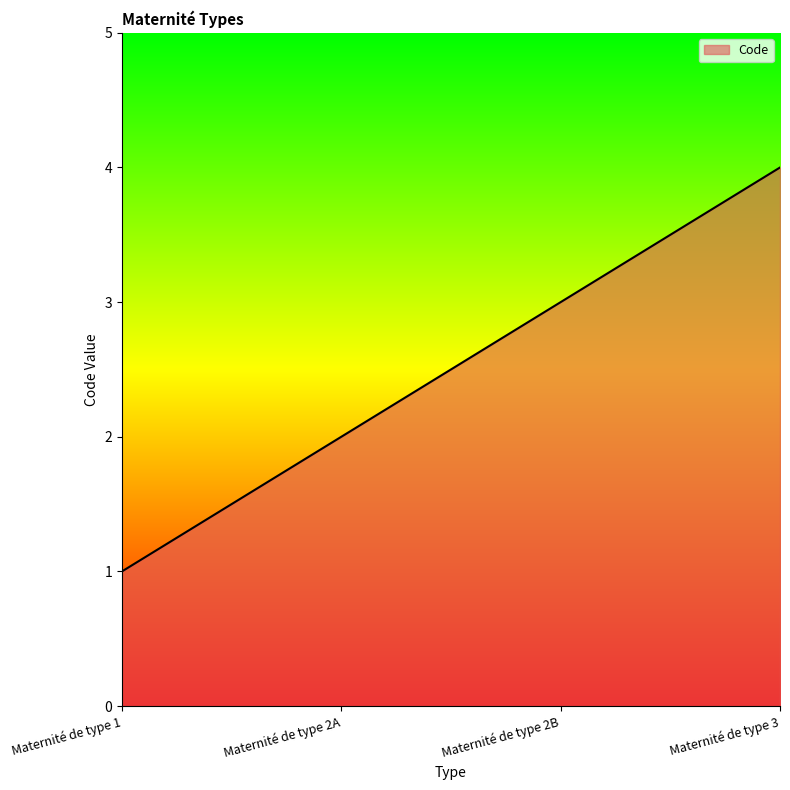

True or false: there are more than 2 points higher than both neighbors.

False